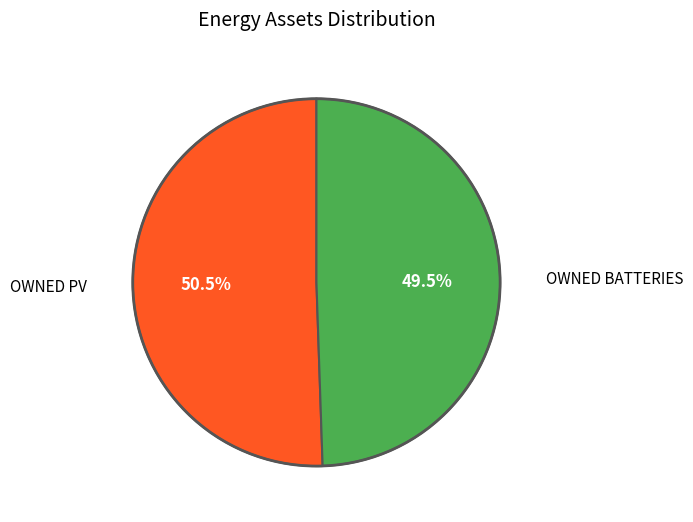

Is there a majority slice in this chart?

Yes